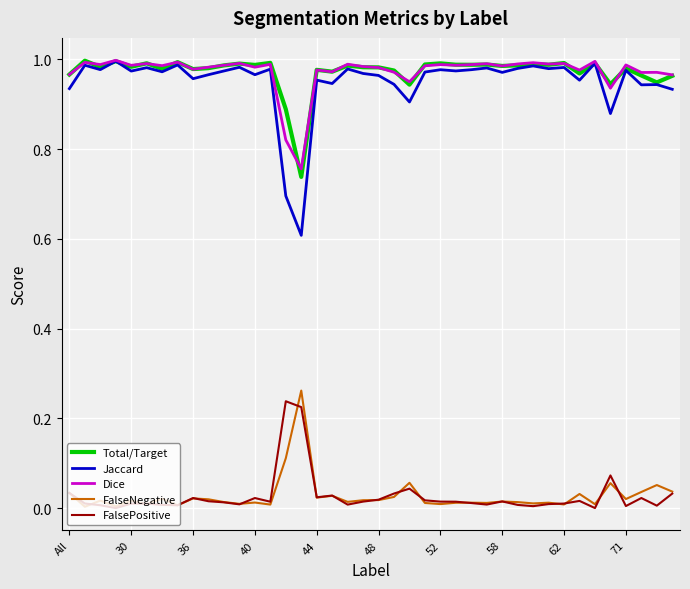

True or false: FalsePositive has more than 1 points higher than both neighbors.

True